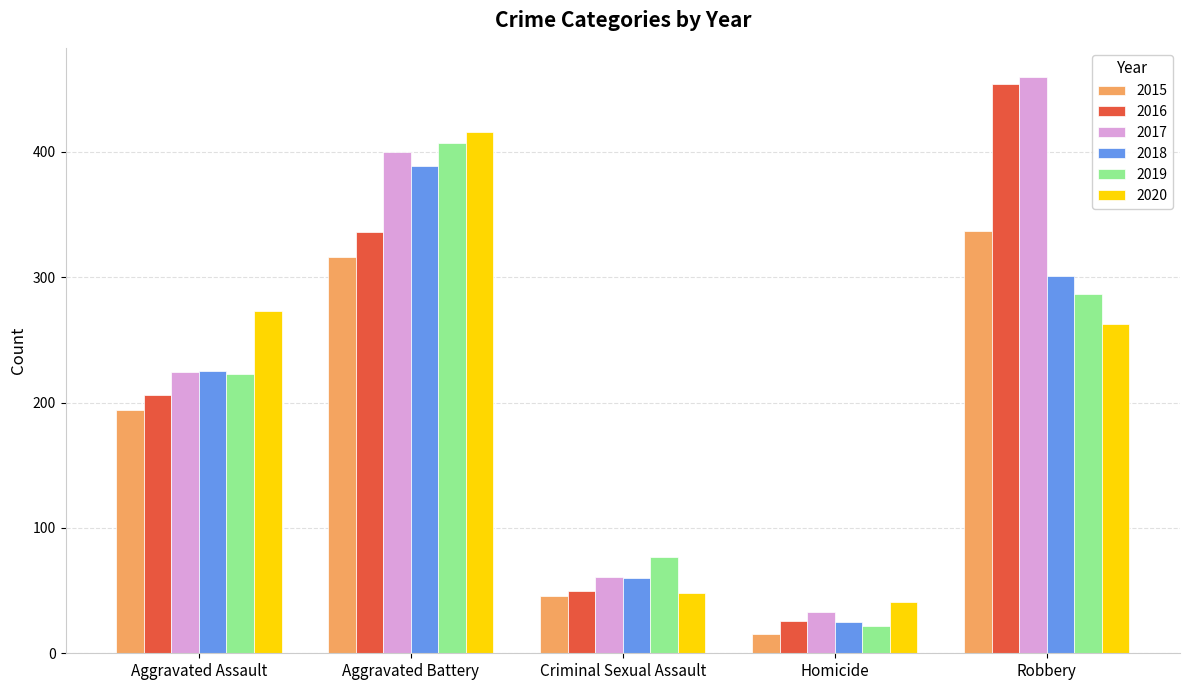

Count the number of categories in the chart.

5